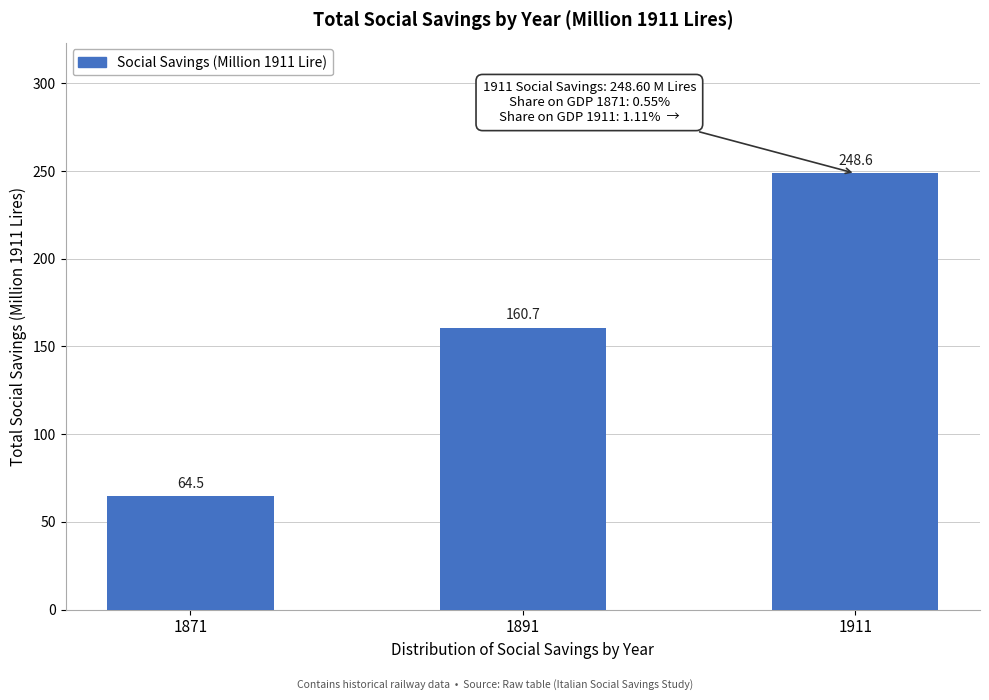

Reading left to right, extract all data points from this chart.

1871=64.5	1891=160.7	1911=248.6